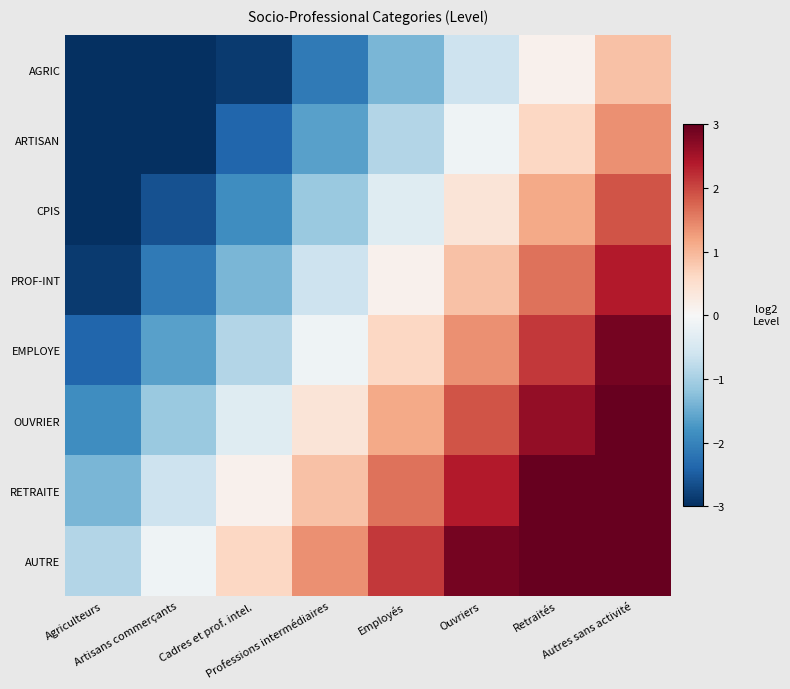

Reading left to right, extract all data points from this chart.

AGRIC: Agriculteurs=-4.4	Artisans commerçants=-3.6	Cadres et prof. intel.=-2.9	Professions intermédiaires=-2.1	Employés=-1.4	Ouvriers=-0.6	Retraités=0.1	Autres sans activité=0.9
ARTISAN: Agriculteurs=-3.9	Artisans commerçants=-3.1	Cadres et prof. intel.=-2.4	Professions intermédiaires=-1.6	Employés=-0.9	Ouvriers=-0.1	Retraités=0.6	Autres sans activité=1.4
CPIS: Agriculteurs=-3.4	Artisans commerçants=-2.6	Cadres et prof. intel.=-1.9	Professions intermédiaires=-1.1	Employés=-0.4	Ouvriers=0.4	Retraités=1.1	Autres sans activité=1.9
PROF-INT: Agriculteurs=-2.9	Artisans commerçants=-2.1	Cadres et prof. intel.=-1.4	Professions intermédiaires=-0.6	Employés=0.1	Ouvriers=0.9	Retraités=1.6	Autres sans activité=2.4
EMPLOYE: Agriculteurs=-2.4	Artisans commerçants=-1.6	Cadres et prof. intel.=-0.9	Professions intermédiaires=-0.1	Employés=0.6	Ouvriers=1.4	Retraités=2.1	Autres sans activité=2.9
OUVRIER: Agriculteurs=-1.9	Artisans commerçants=-1.1	Cadres et prof. intel.=-0.4	Professions intermédiaires=0.4	Employés=1.1	Ouvriers=1.9	Retraités=2.6	Autres sans activité=3.4
RETRAITE: Agriculteurs=-1.4	Artisans commerçants=-0.6	Cadres et prof. intel.=0.1	Professions intermédiaires=0.9	Employés=1.6	Ouvriers=2.4	Retraités=3.1	Autres sans activité=3.9
AUTRE: Agriculteurs=-0.9	Artisans commerçants=-0.1	Cadres et prof. intel.=0.6	Professions intermédiaires=1.4	Employés=2.1	Ouvriers=2.9	Retraités=3.6	Autres sans activité=4.4